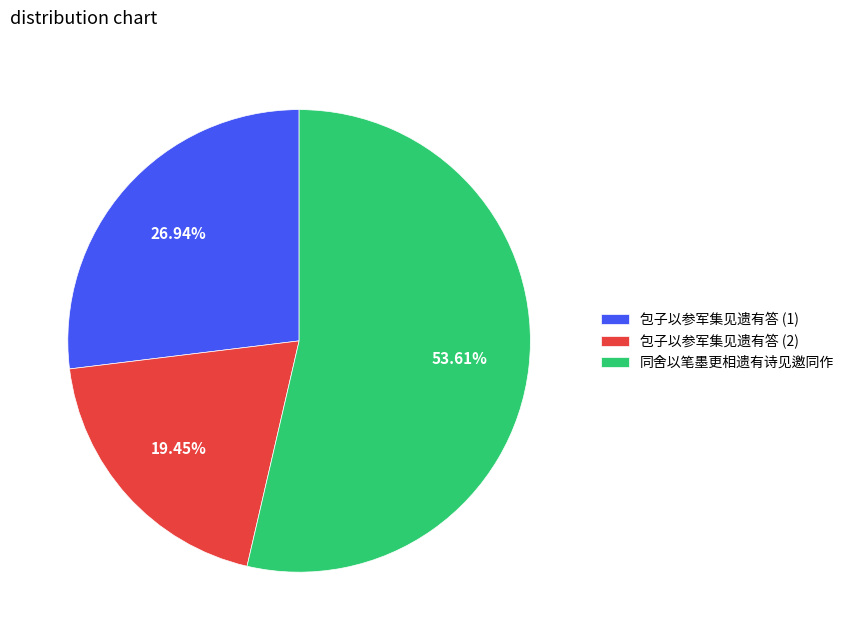

Combined, do 包子以参军集见遗有答 (1) and 包子以参军集见遗有答 (2) account for over 50%?

No